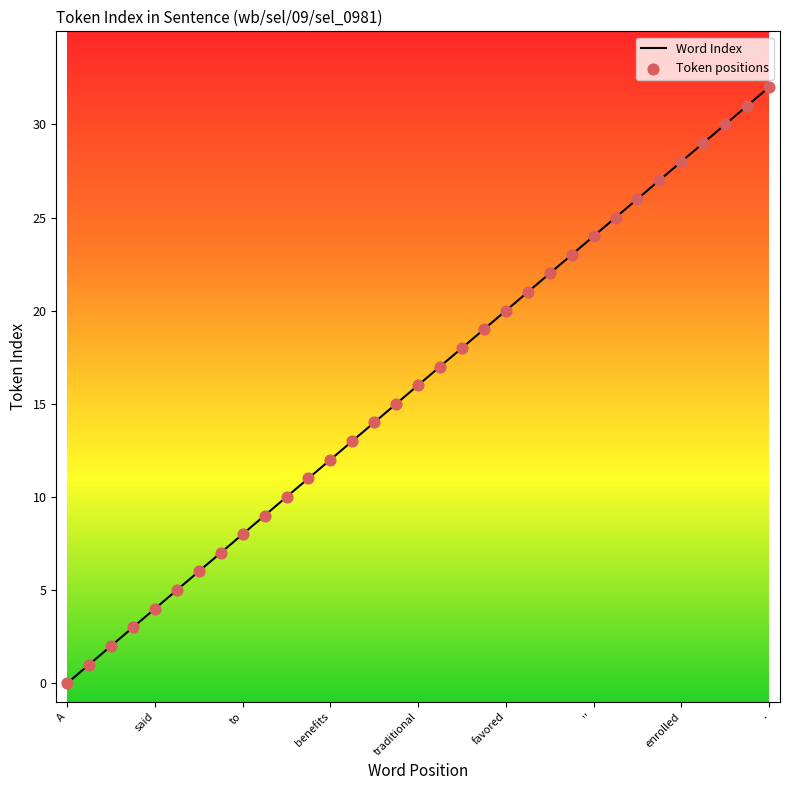

What is the maximum value shown in the chart?

32